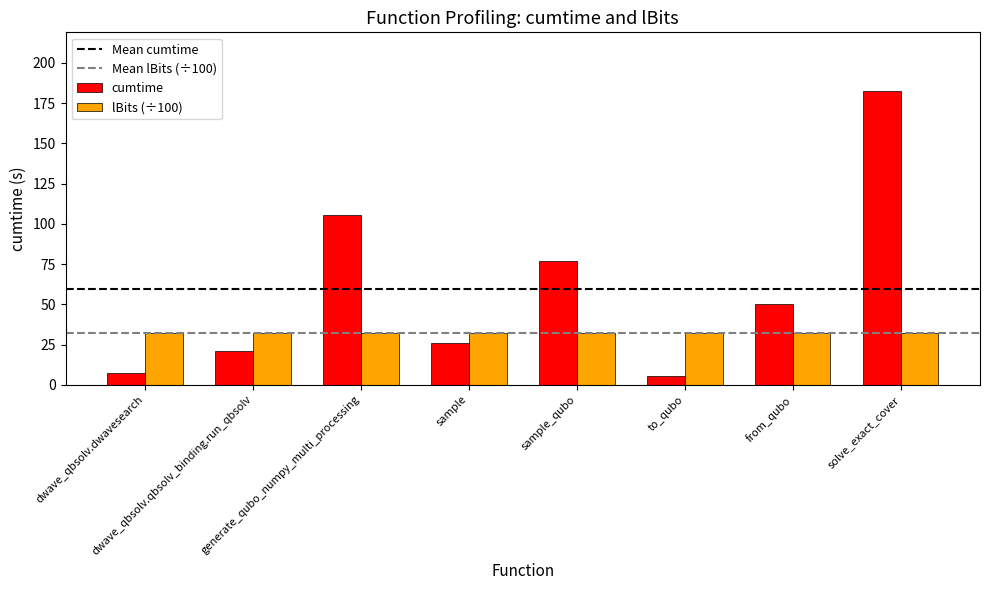

Which series has the largest range (max minus min)?

cumtime